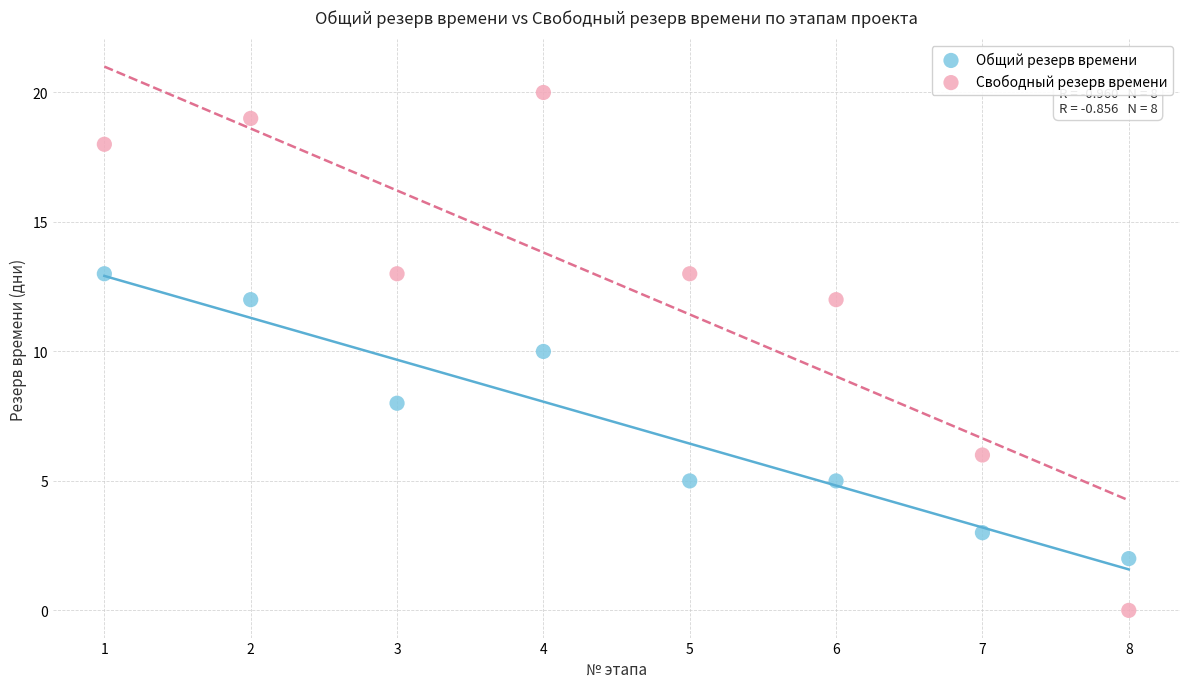

Across all data points, what is the range of Y values (max minus min)?

20